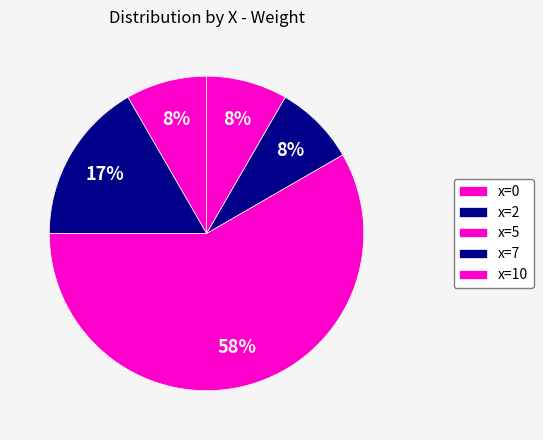

What percentage is NOT represented by x=2?

83.3%